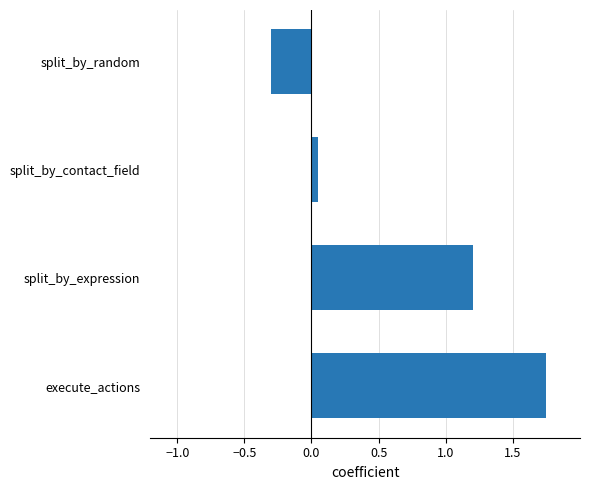

Are the bars horizontal?

Yes